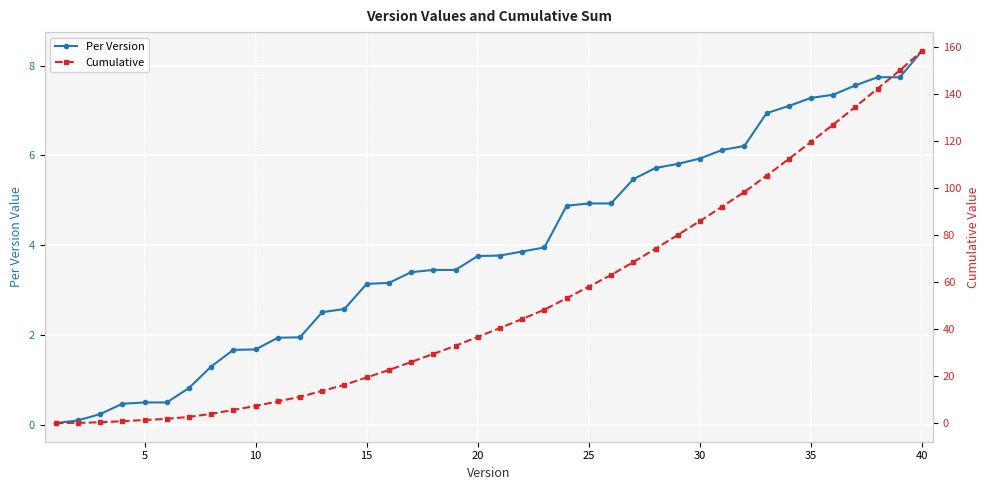

Is it true that Per Version equals 10.8 at 35?

False